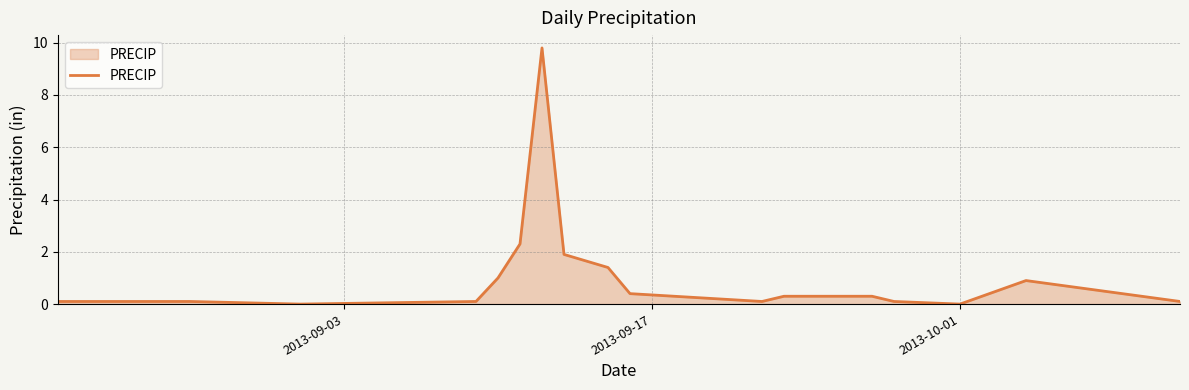

What is the difference between the maximum and minimum values?

9.8